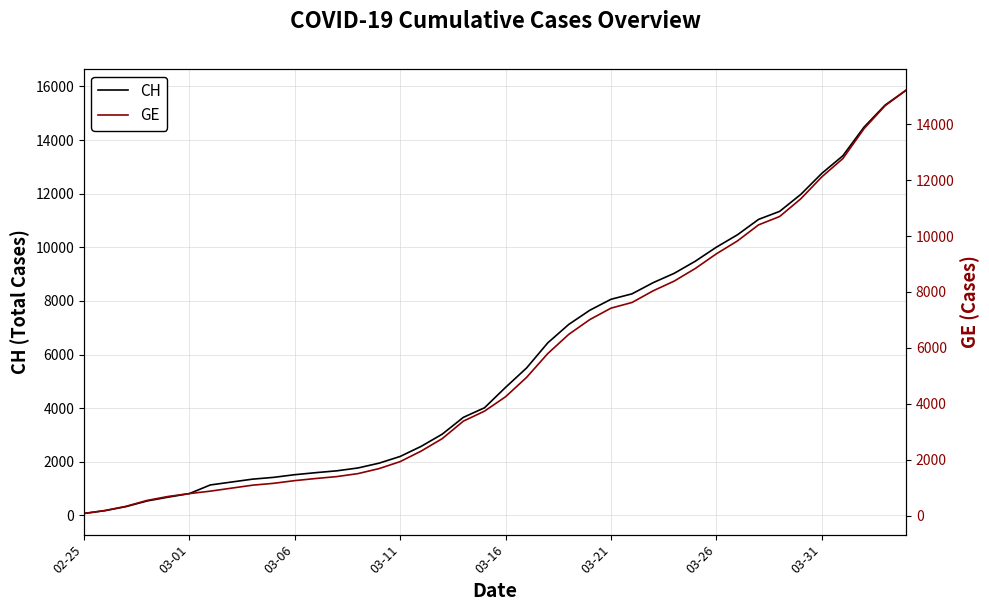

At how many categories does at least one series exceed 12520?

5